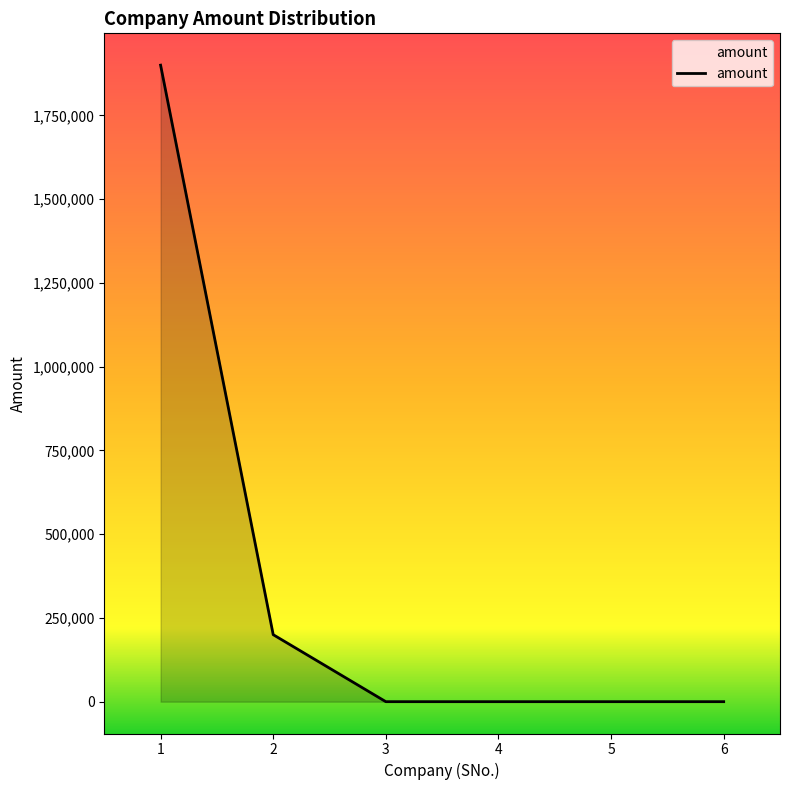

What is the difference between the maximum and minimum values?

1900000